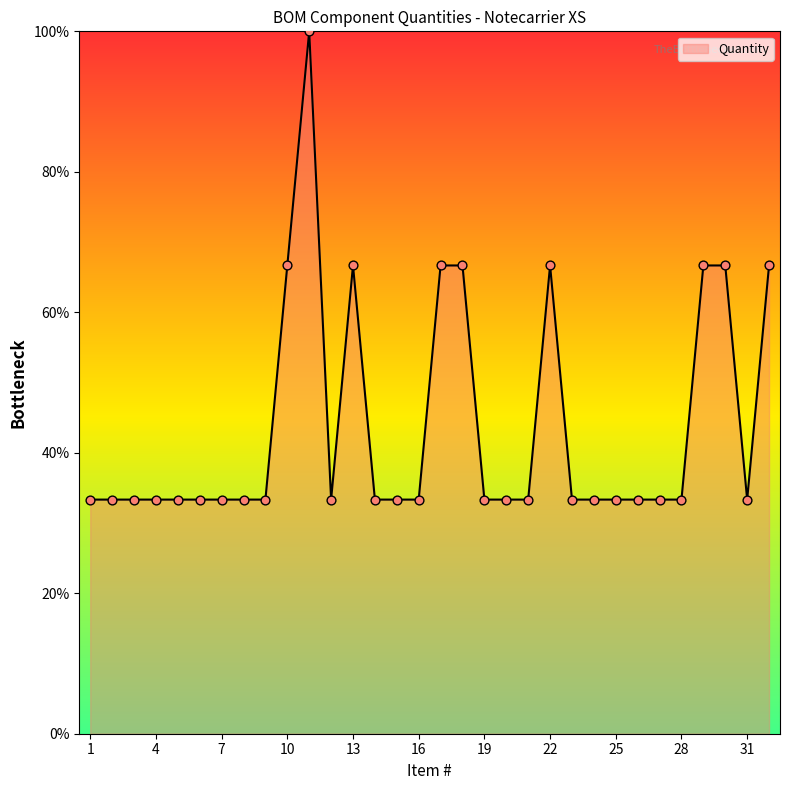

What is the maximum value shown in the chart?

100.0